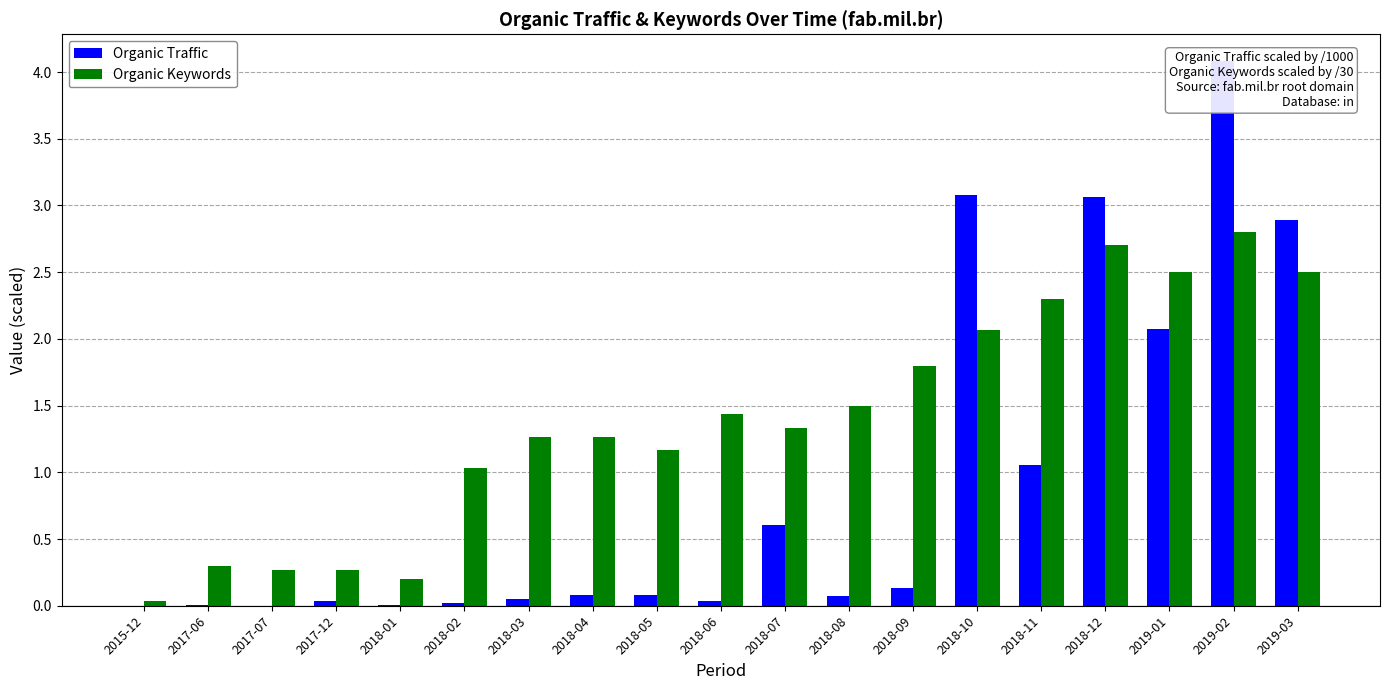

Reading left to right, what are all the values shown in this chart?

Organic Traffic: 0.0	0.0	0.0	0.0	0.0	0.0	0.1	0.1	0.1	0.0	0.6	0.1	0.1	3.1	1.1	3.1	2.1	4.1	2.9
Organic Keywords: 0.0	0.3	0.3	0.3	0.2	1.0	1.3	1.3	1.2	1.4	1.3	1.5	1.8	2.1	2.3	2.7	2.5	2.8	2.5